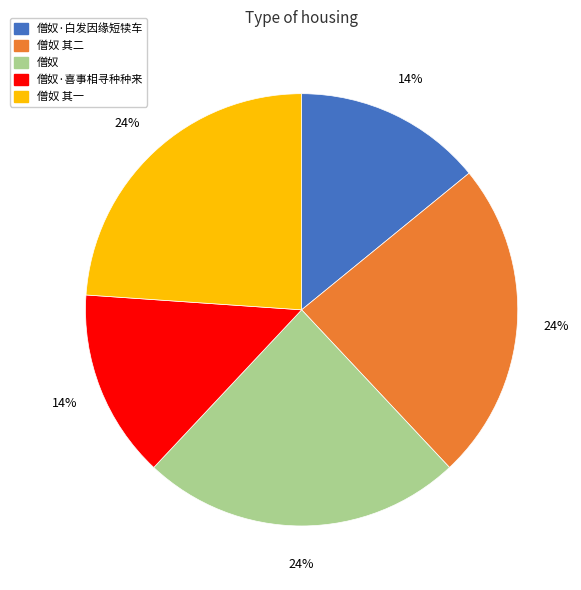

Does any single category account for the majority?

No